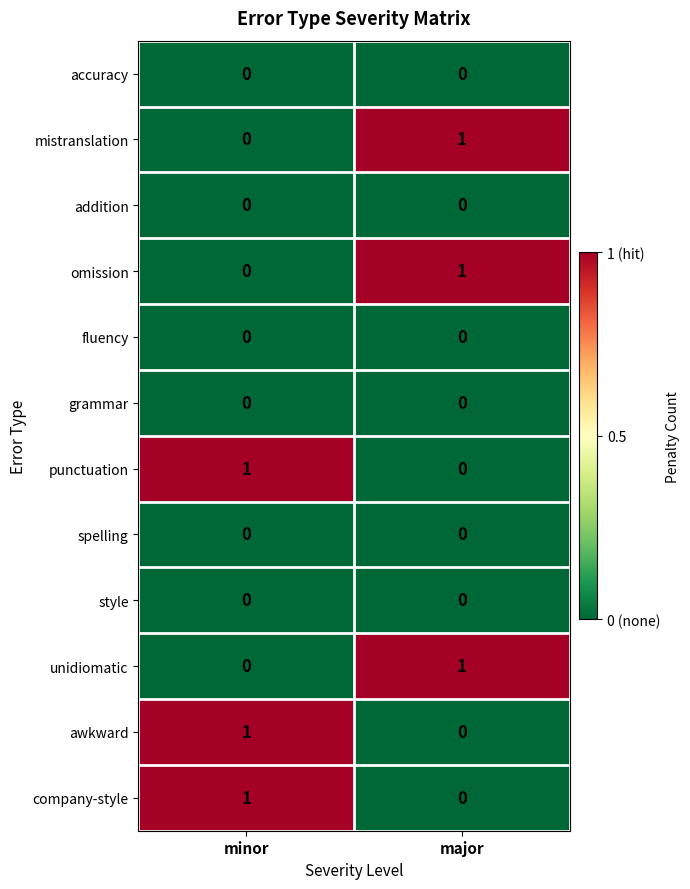

What is the total value across all series at major?

3